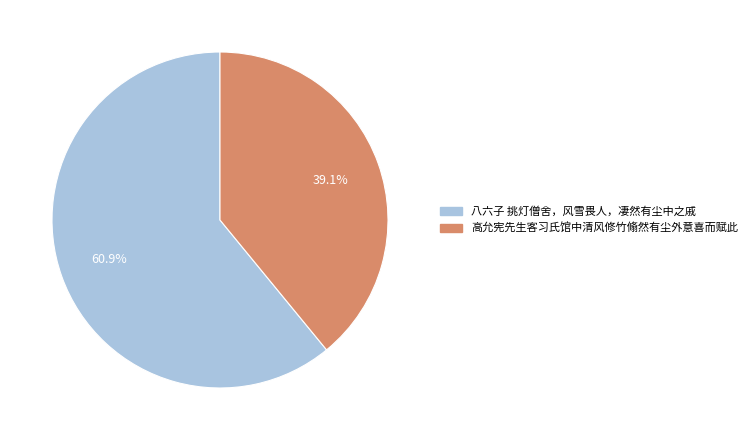

To the nearest percent, what is the difference between the largest and smallest slice percentages?

22%